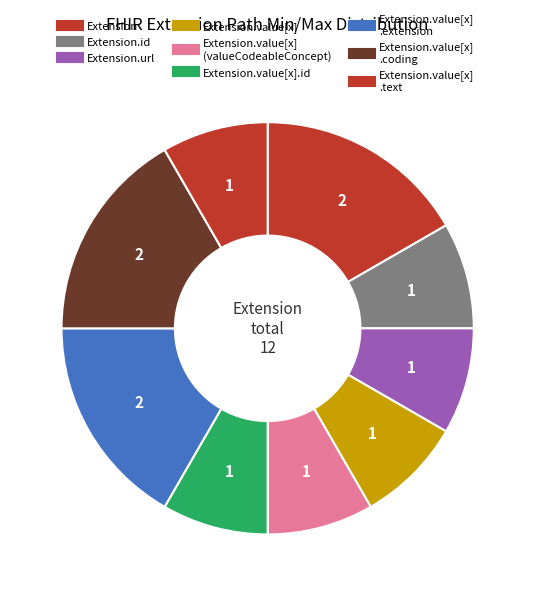

How many segments does this pie chart have?

9